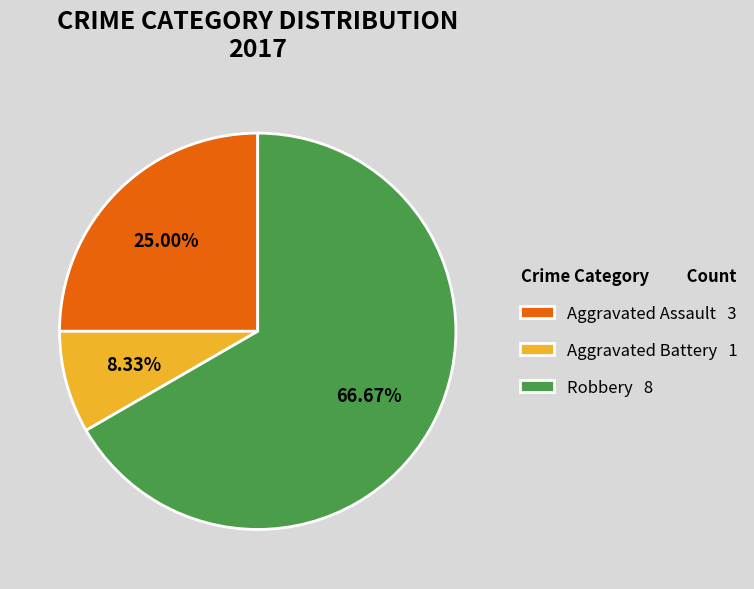

Count the number of slices in the pie.

3